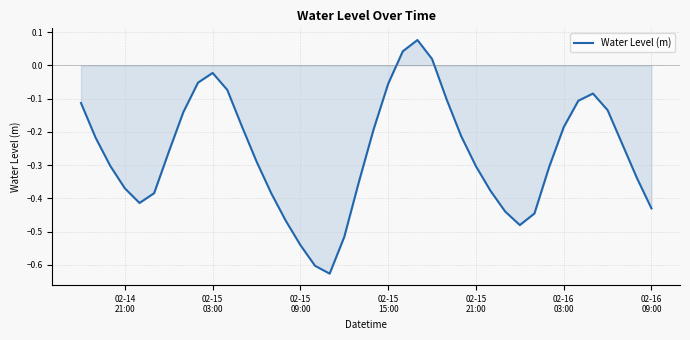

What is the difference between the maximum and minimum values?

0.7